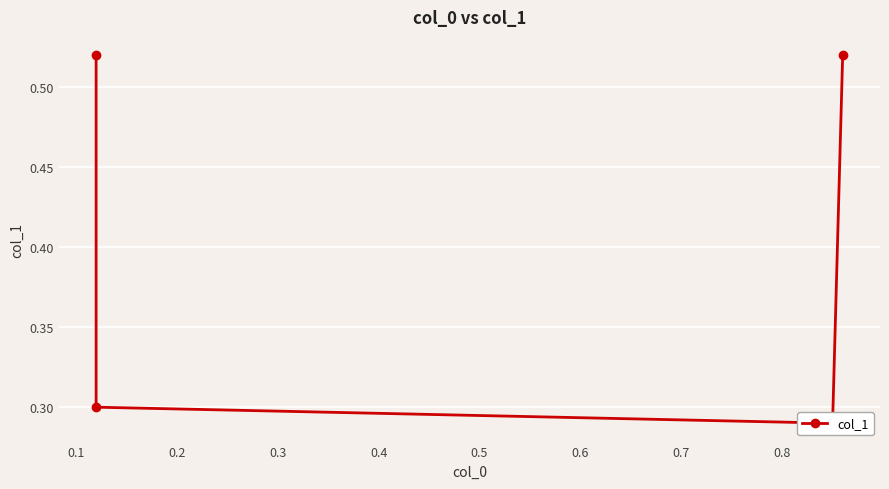

How many values are between 0 and 1?

4